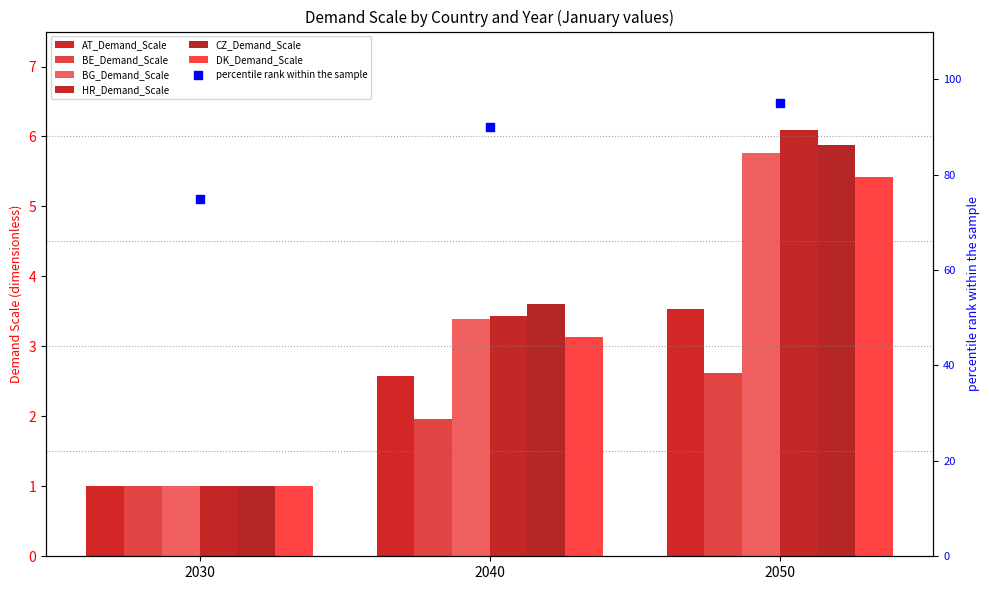

What is the total value across all series at 2030?

6.1